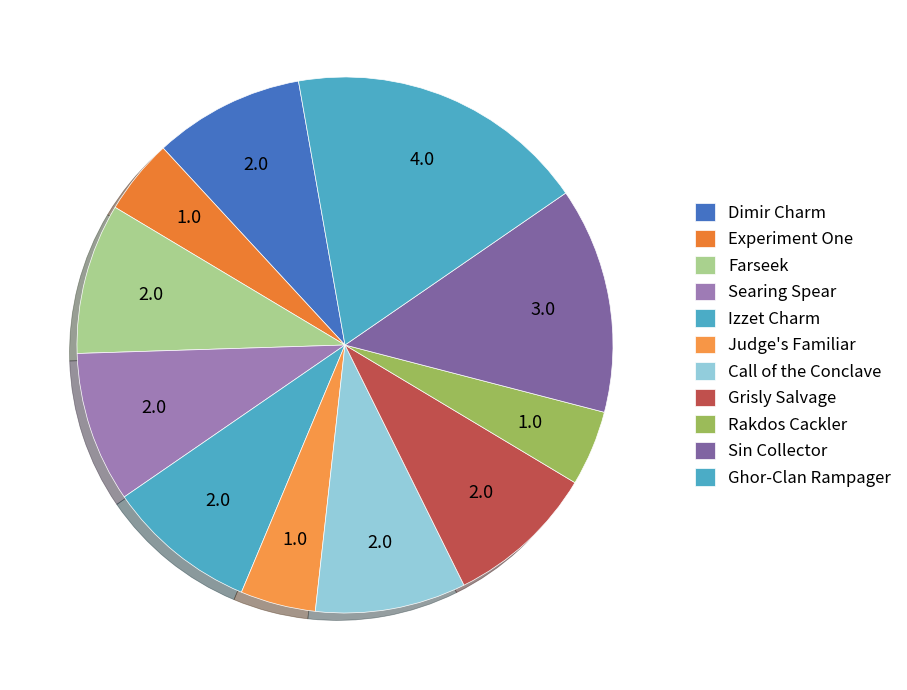

Is there a majority slice in this chart?

No